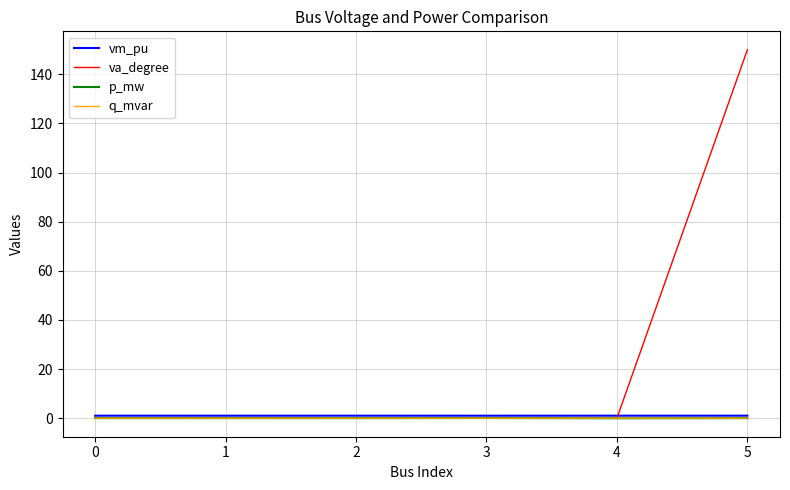

How many categories are shown in the chart?

6